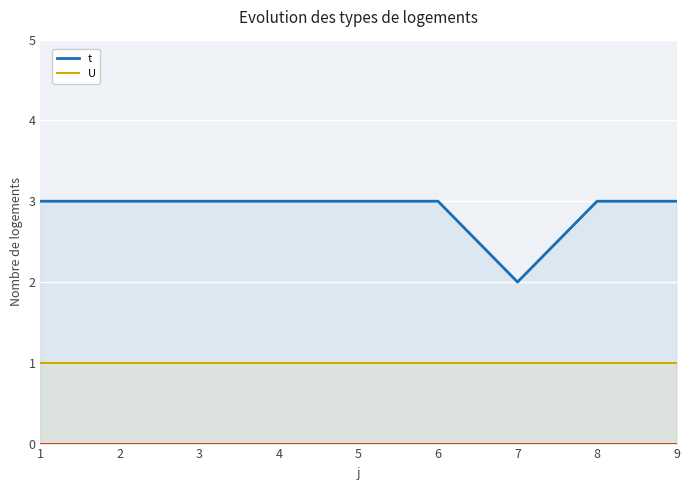

True or false: t and U cross at least once.

False